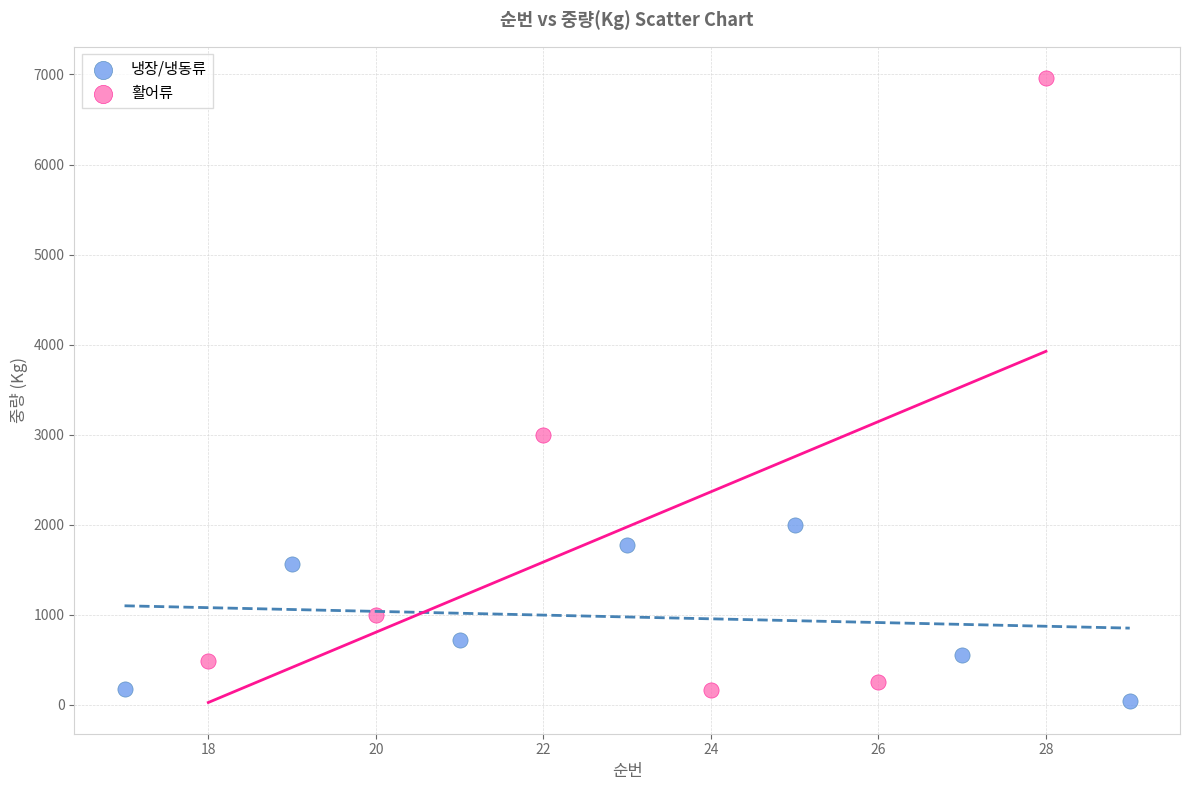

Which series has the largest Y range (max minus min)?

활어류